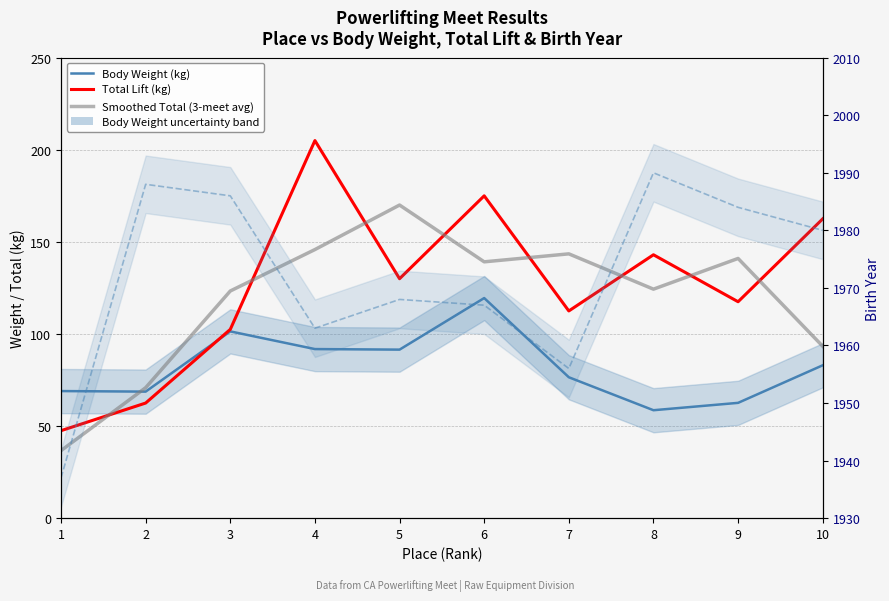

Which category has the lowest value across all series?

1